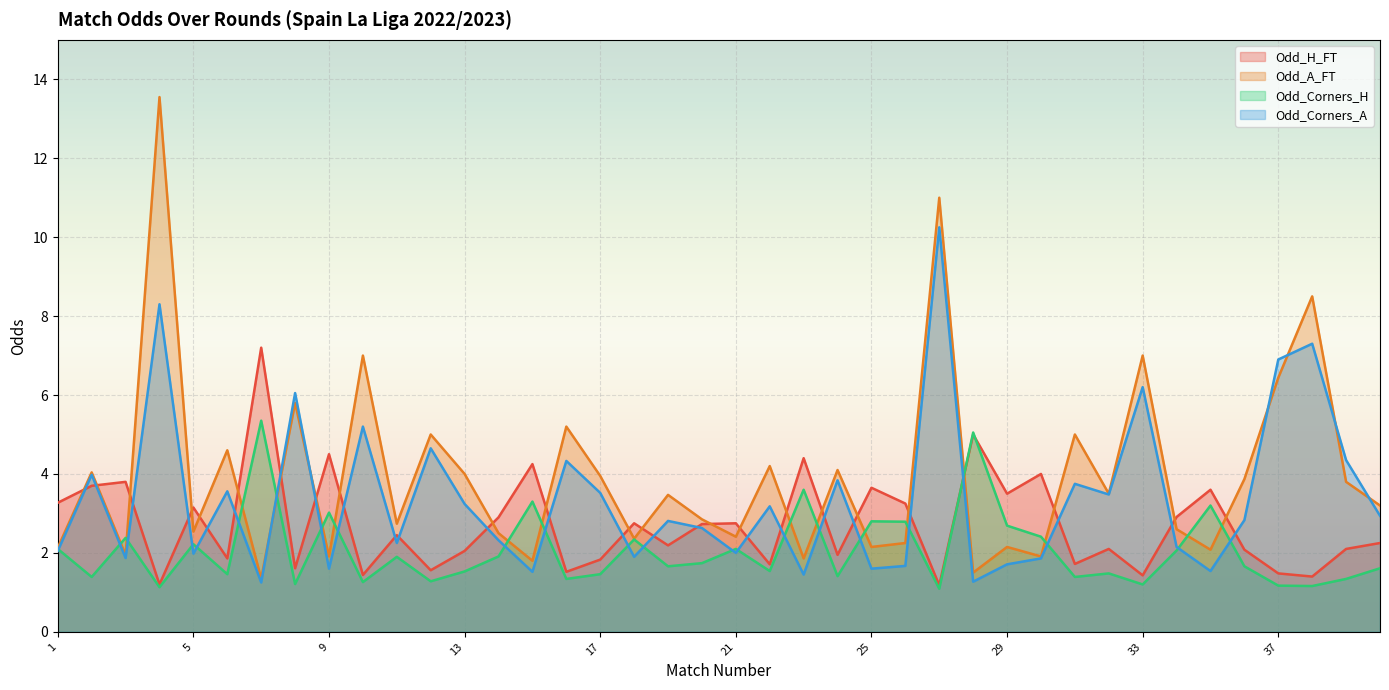

How many interior local peaks does the Odd_Corners_A series have?

14